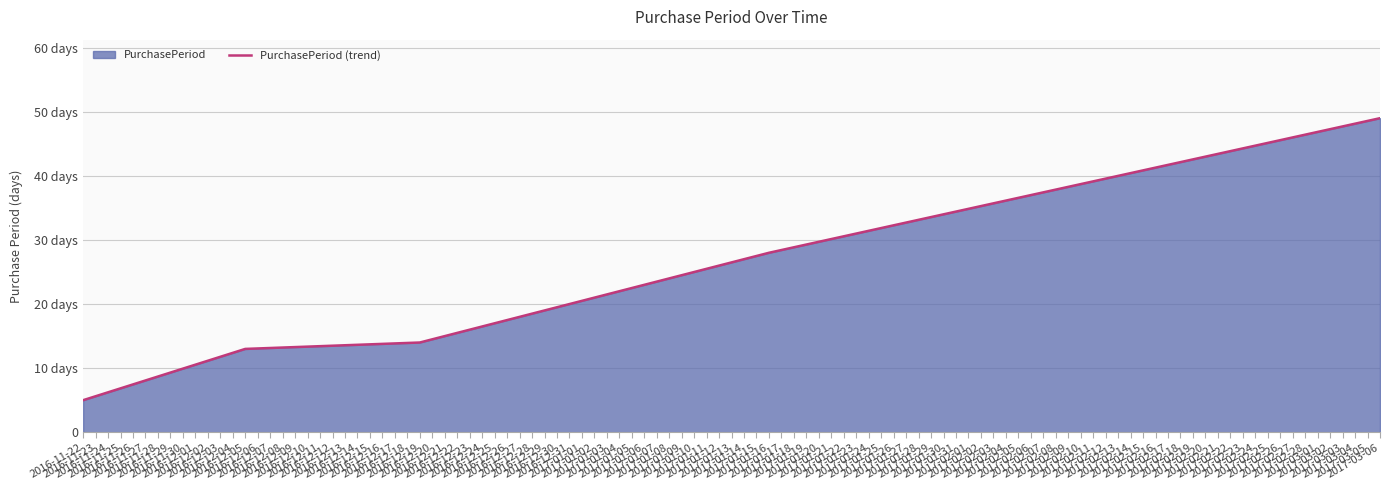

What value does the data have at 2016-12-19, to the nearest 10?

10